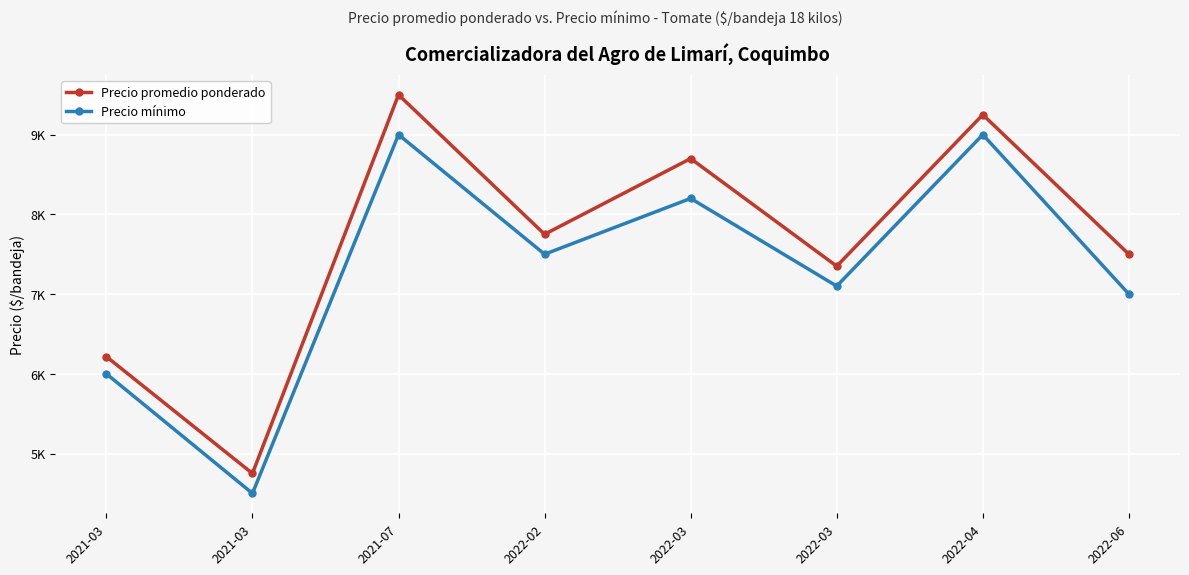

The value of Precio promedio ponderado at 2021-03 is 6215.8. True or false?

True